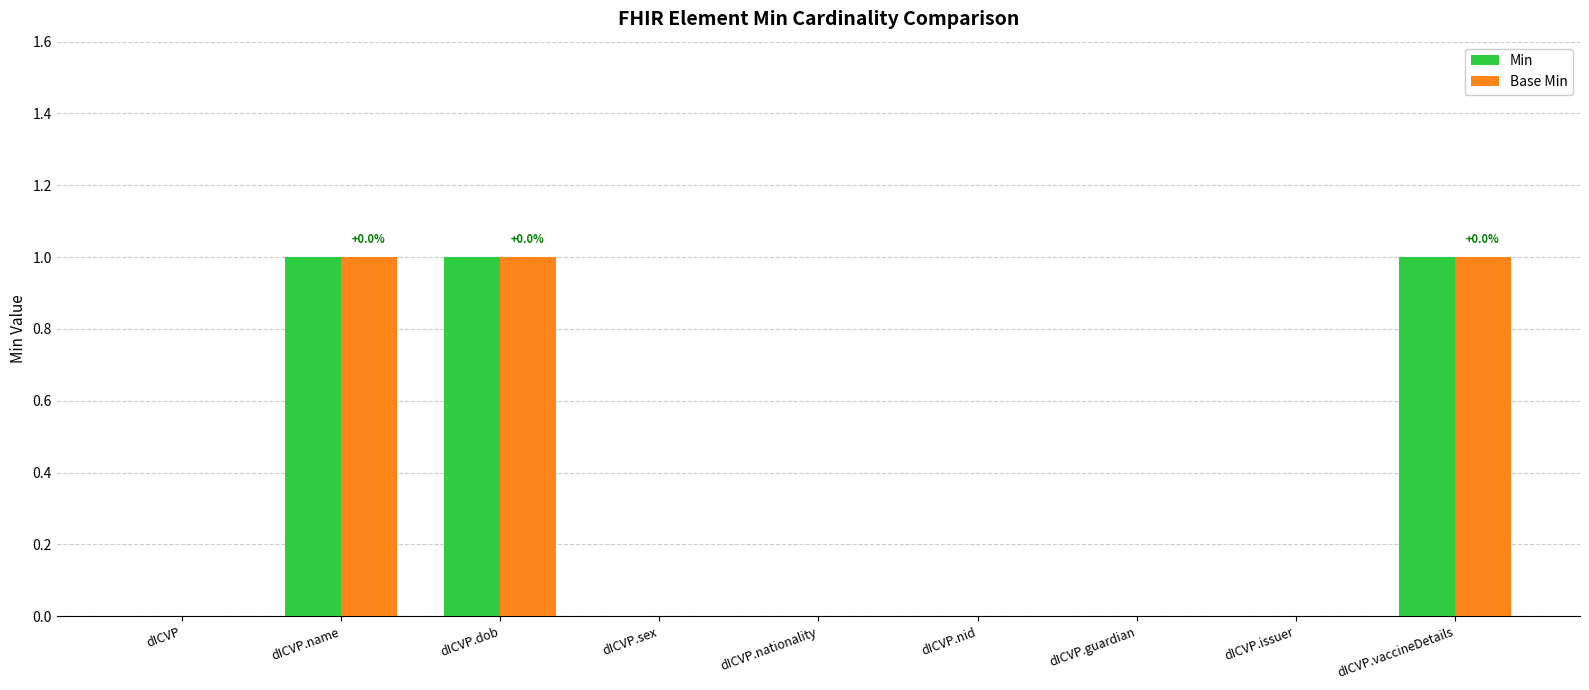

Reading left to right, list all the values displayed in this chart.

Min: dICVP=0	dICVP.name=1	dICVP.dob=1	dICVP.sex=0	dICVP.nationality=0	dICVP.nid=0	dICVP.guardian=0	dICVP.issuer=0	dICVP.vaccineDetails=1
Base Min: dICVP=0	dICVP.name=1	dICVP.dob=1	dICVP.sex=0	dICVP.nationality=0	dICVP.nid=0	dICVP.guardian=0	dICVP.issuer=0	dICVP.vaccineDetails=1